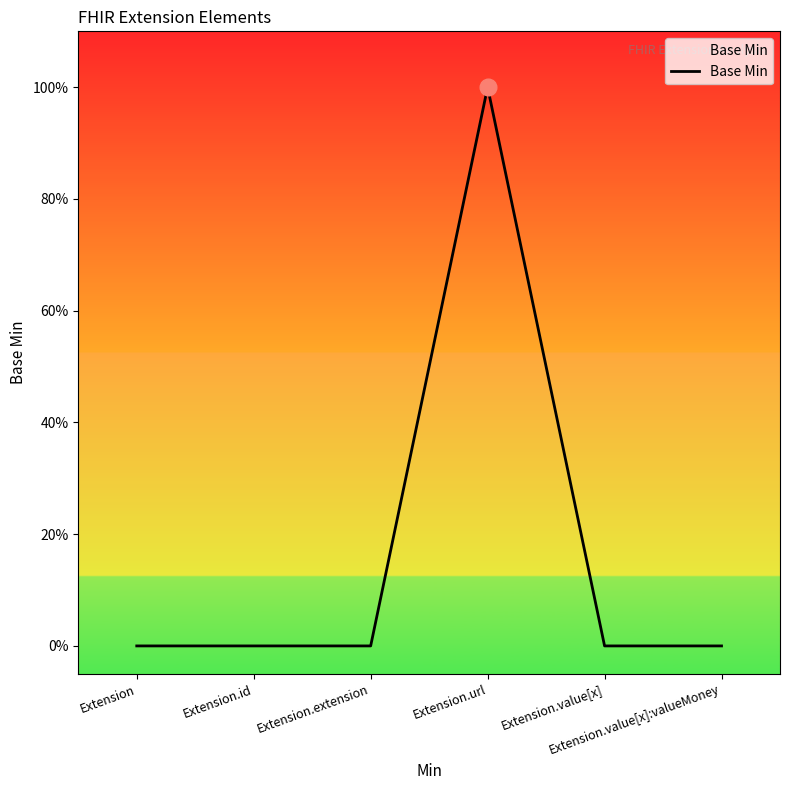

Which category has the highest value across all series?

Extension.url